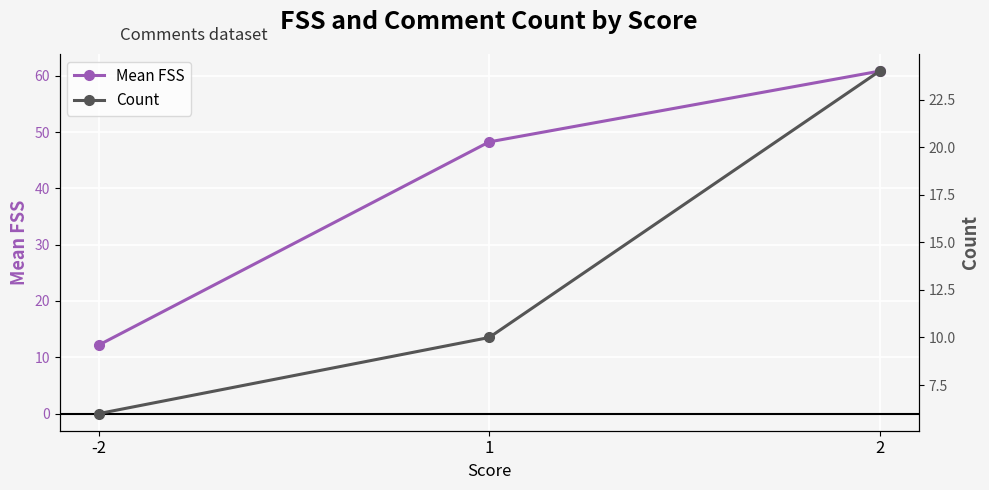

At which label is Count closest to 15?

1